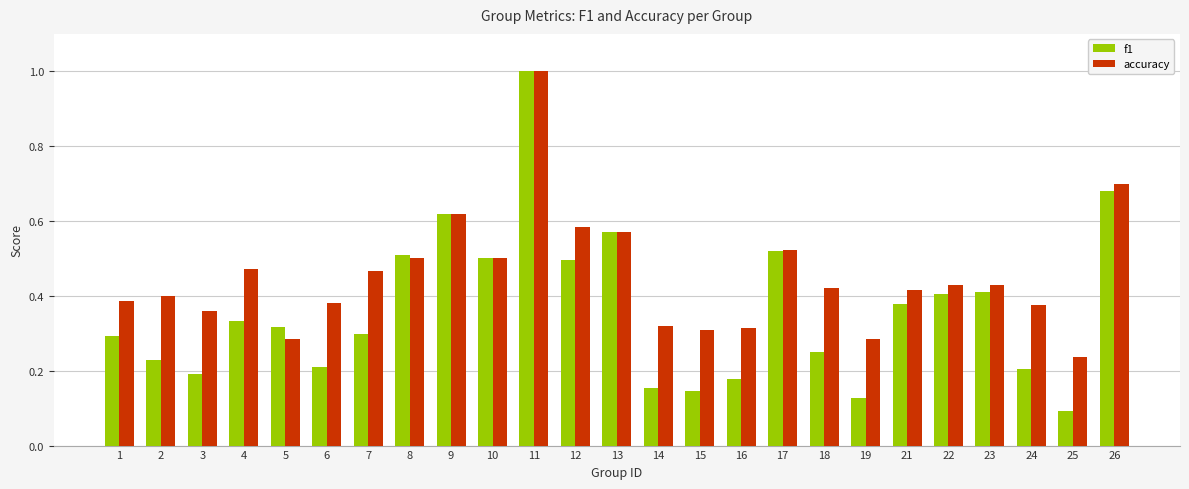

What is the total value across all series at 12?

1.1